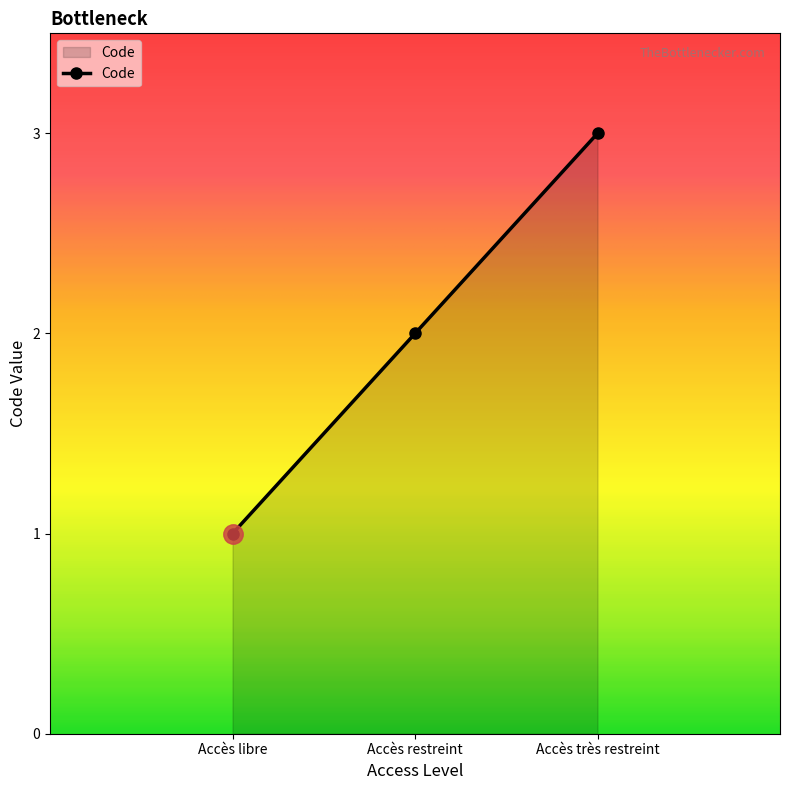

What is the label of the 1st point from the right?

Accès très restreint